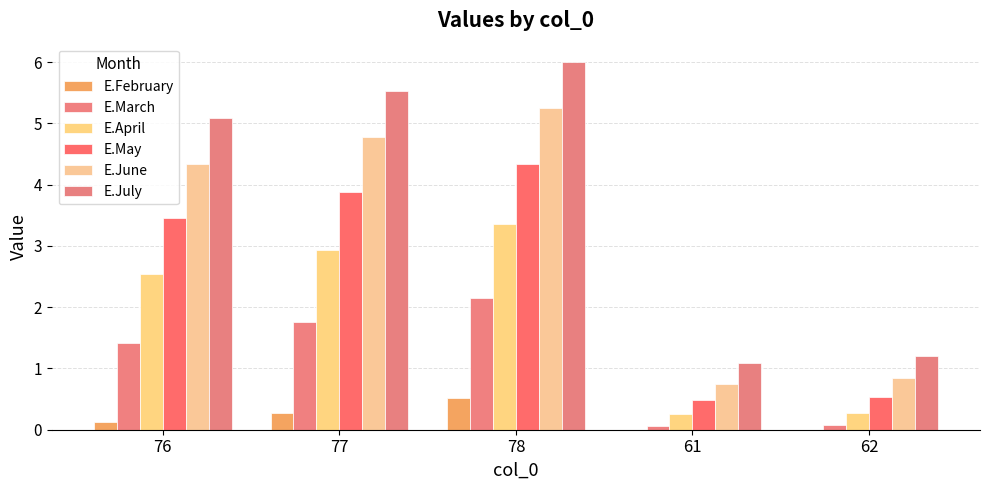

At 62, list the series in order from largest to smallest.

E.July, E.June, E.May, E.April, E.March, E.February